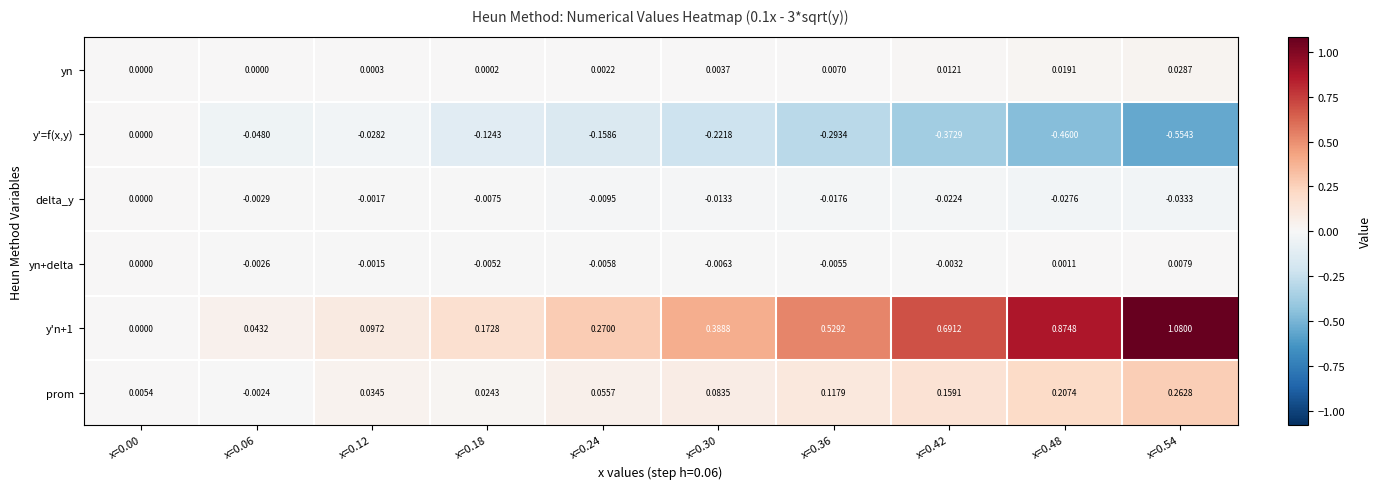

Is the value of y'=f(x,y) at x=0.00 greater than the value of yn at x=0.30?

No